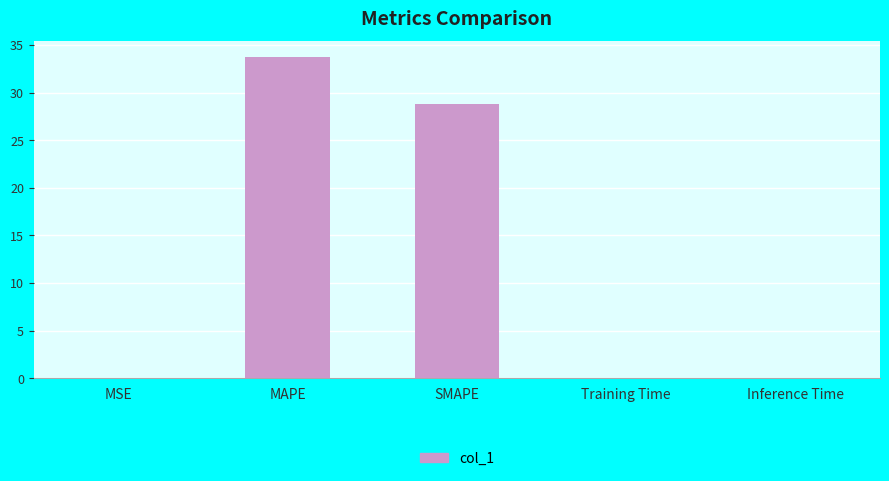

The chart shows a value of 0.0 at MSE. True or false?

True